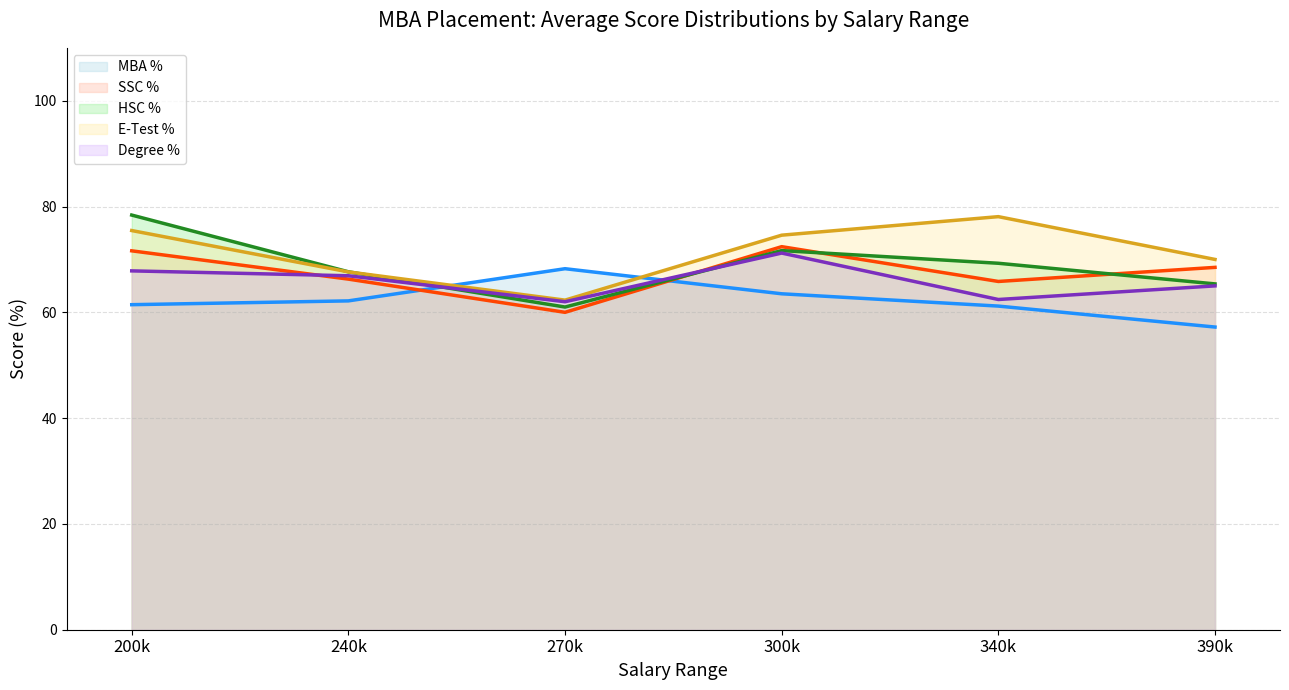

At which label does E-Test % (avg) first exceed 74?

200k